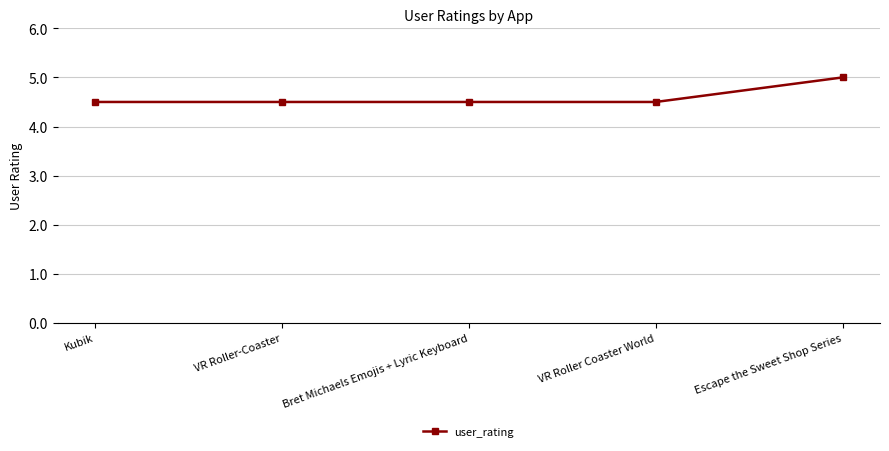

What is the label of the 1st point from the right?

Escape the Sweet Shop Series